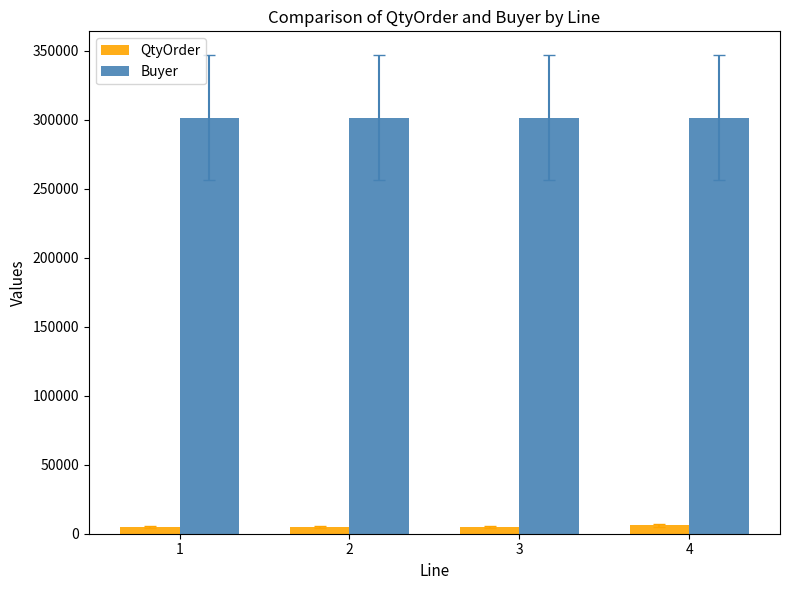

Read the Buyer value at 1.

301367